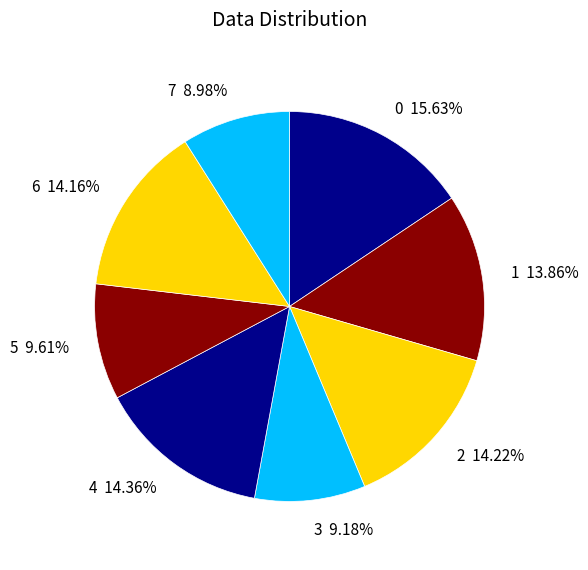

Count the number of slices in the pie.

8